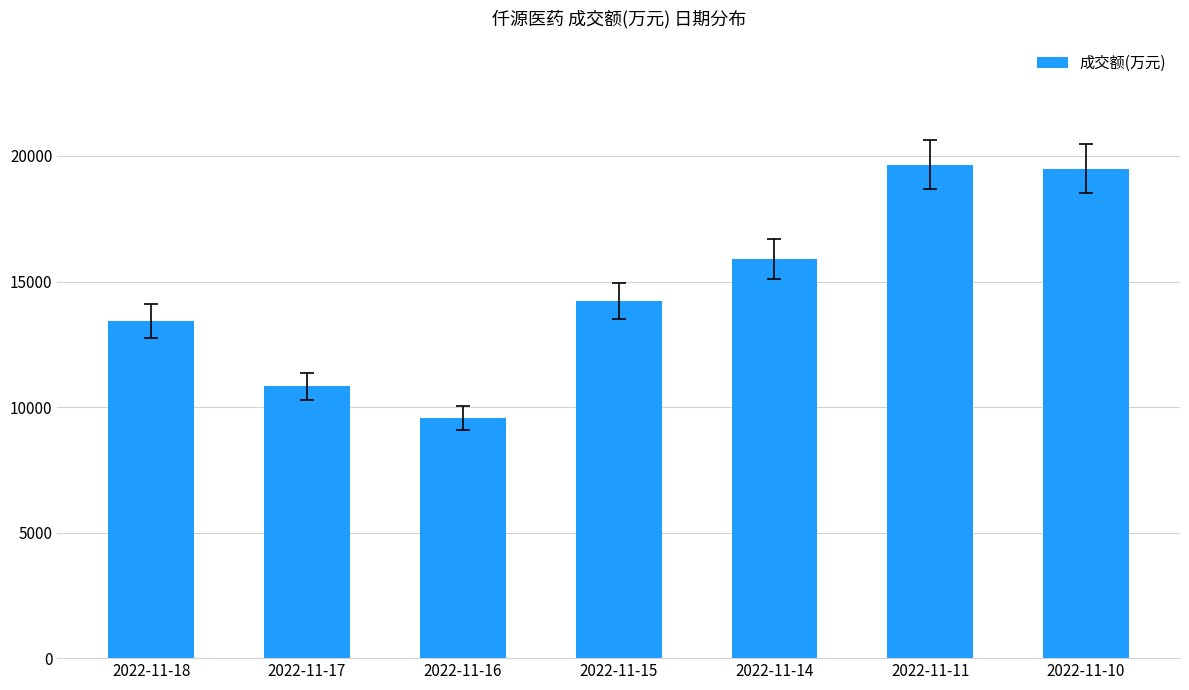

What is the smallest value displayed?

9563